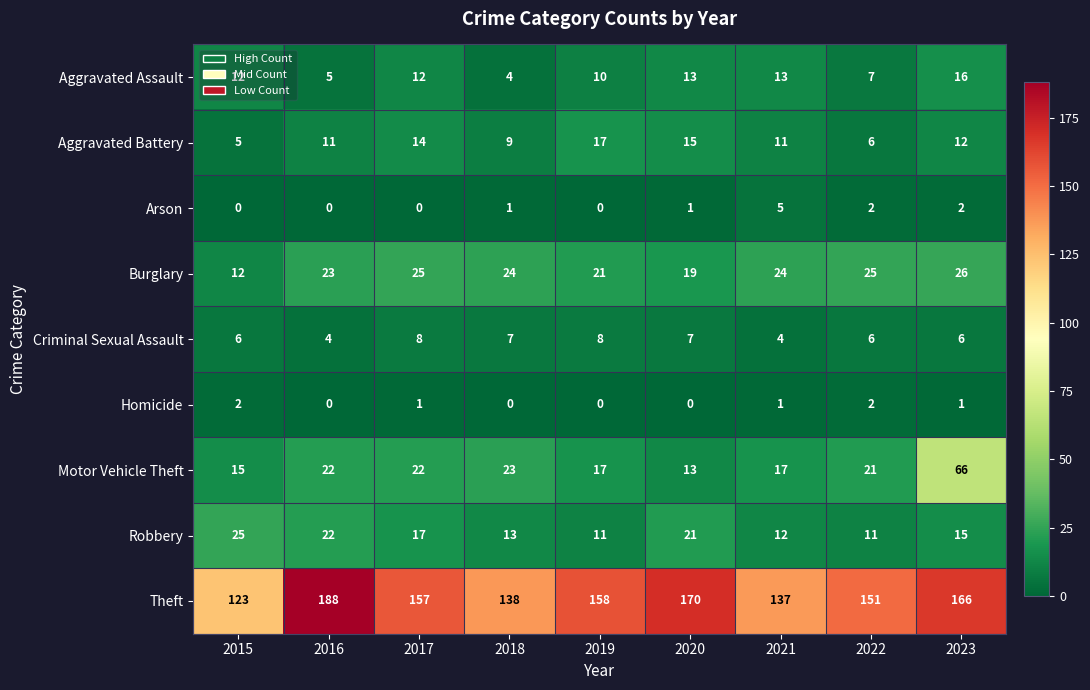

What is the total value across all series at 2016?

275